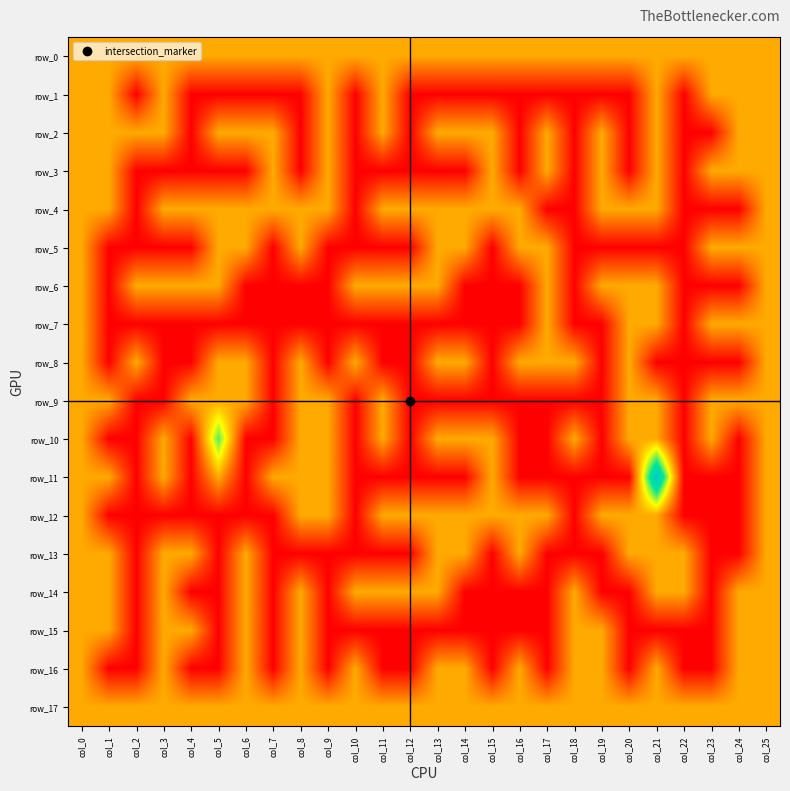

At which category is the sum across all series the highest?

col_0